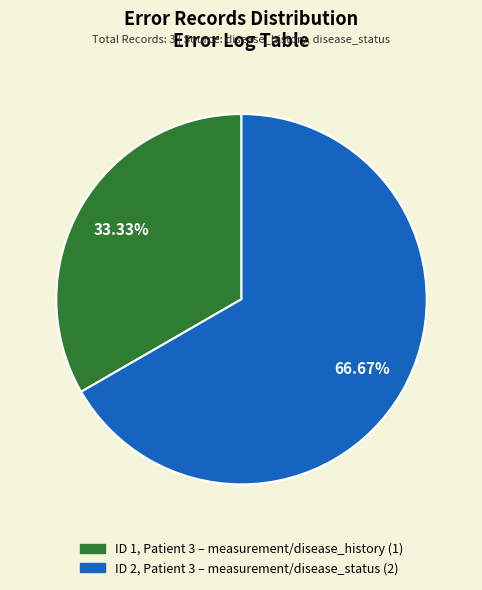

Does any single category account for the majority?

Yes